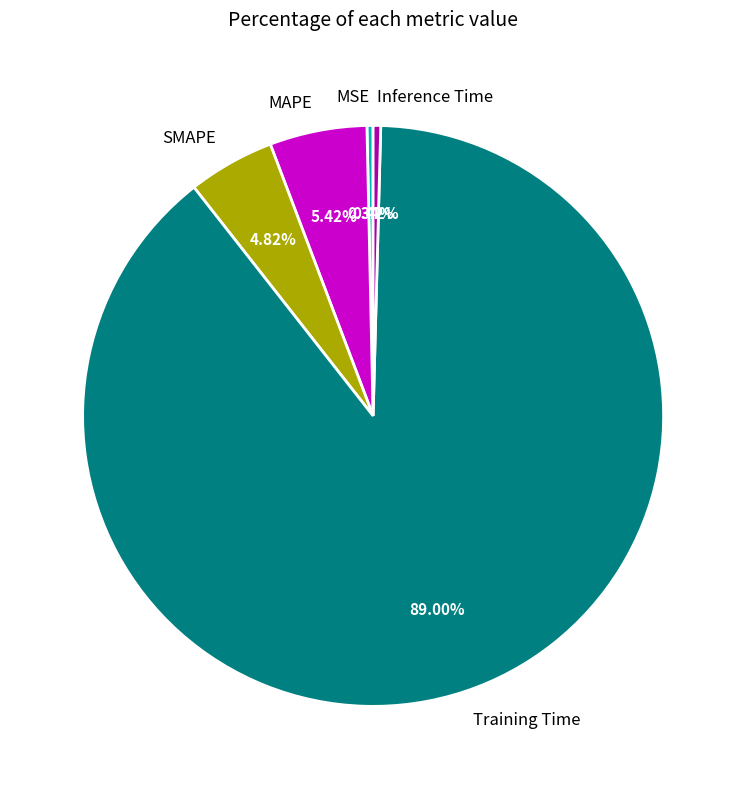

Do MAPE and Training Time together represent more than half of the pie?

Yes